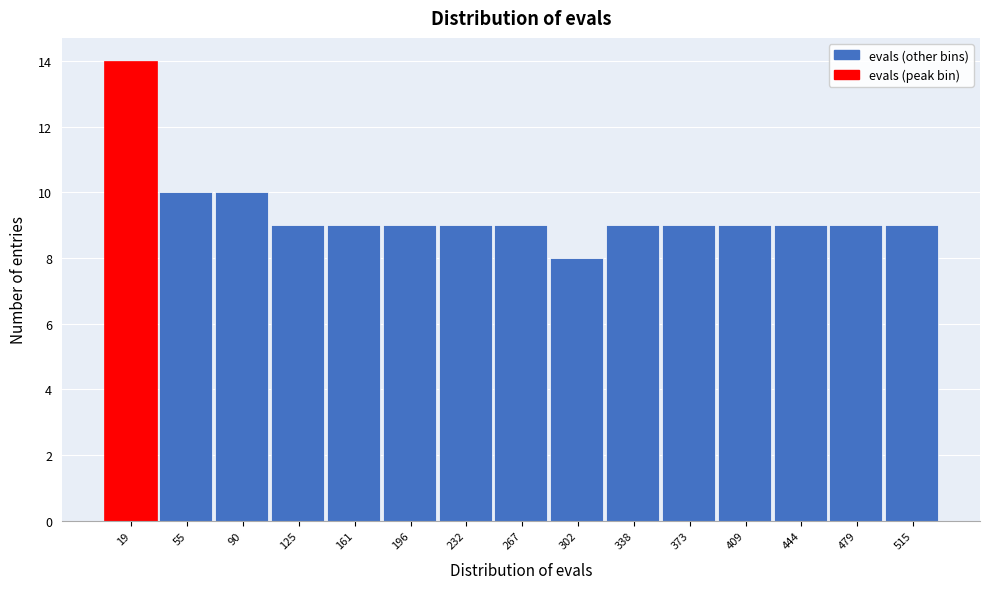

Reading left to right, transcribe this chart: for each bar, give the range it covers on the x-axis and its height. Neither the bar edges nor the heights are printed on the chart, so give them approximately, as read against the axes.

0 to 35: 14
35 to 75: 10
75 to 110: 10
110 to 145: 9
145 to 180: 9
180 to 215: 9
215 to 250: 9
250 to 285: 9
285 to 320: 8
320 to 355: 9
355 to 390: 9
390 to 425: 9
425 to 460: 9
460 to 500: 9
500 to 535: 9